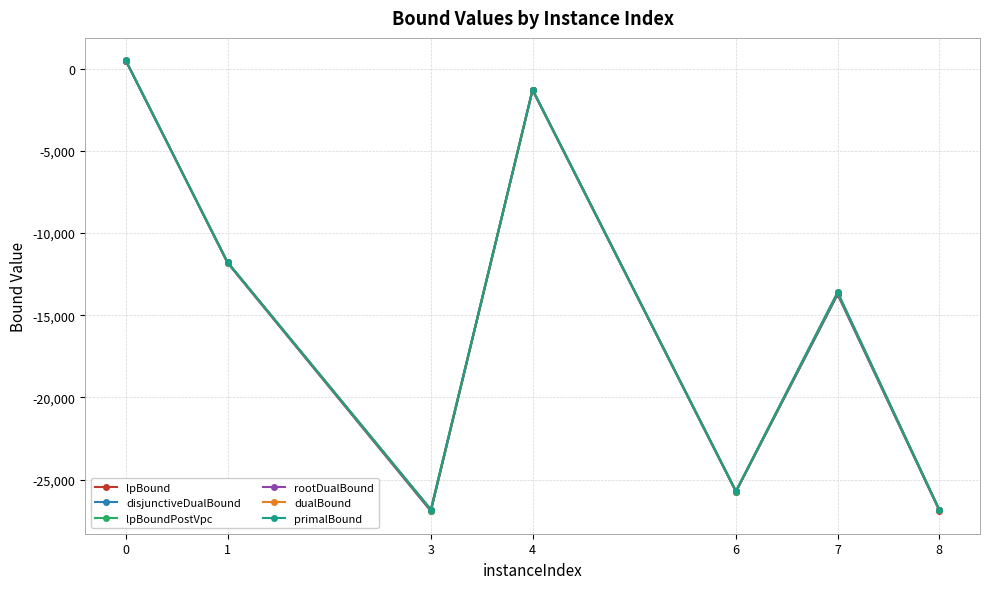

What is the smallest value displayed?

-26916.0